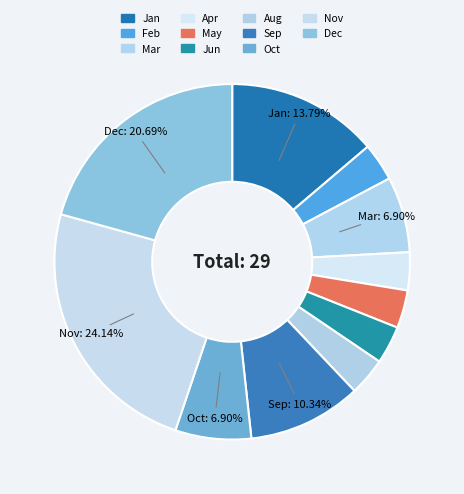

How many slices are in this pie chart?

11